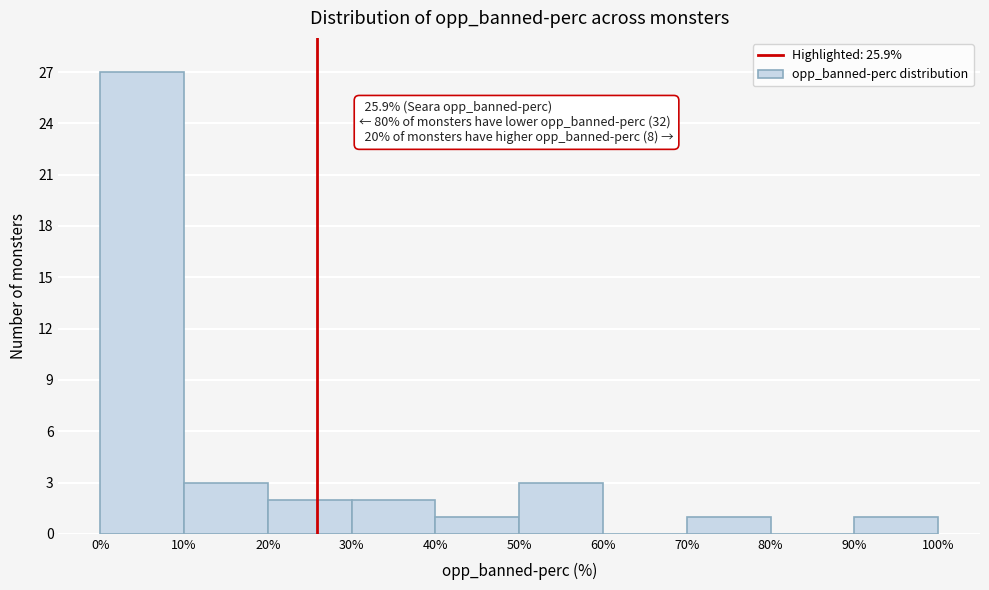

Over which range of the x-axis is the bar tallest?

0% to 10%